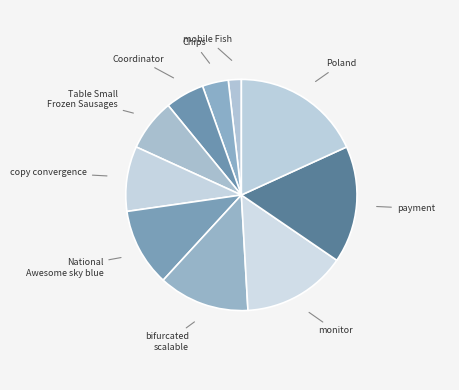

Count the number of slices in the pie.

10